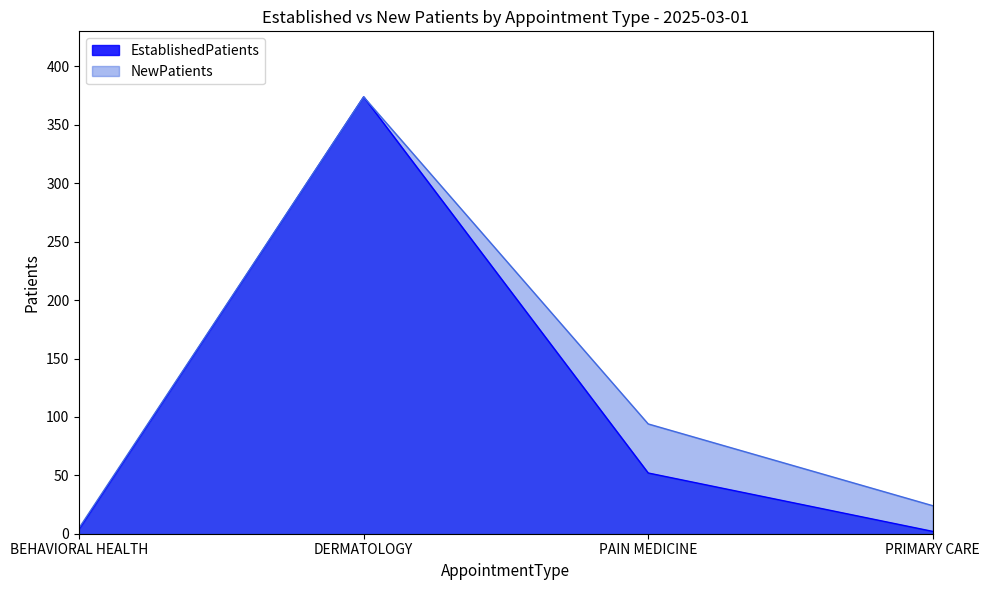

What is the sum of the NewPatients values at PRIMARY CARE and PAIN MEDICINE?

118